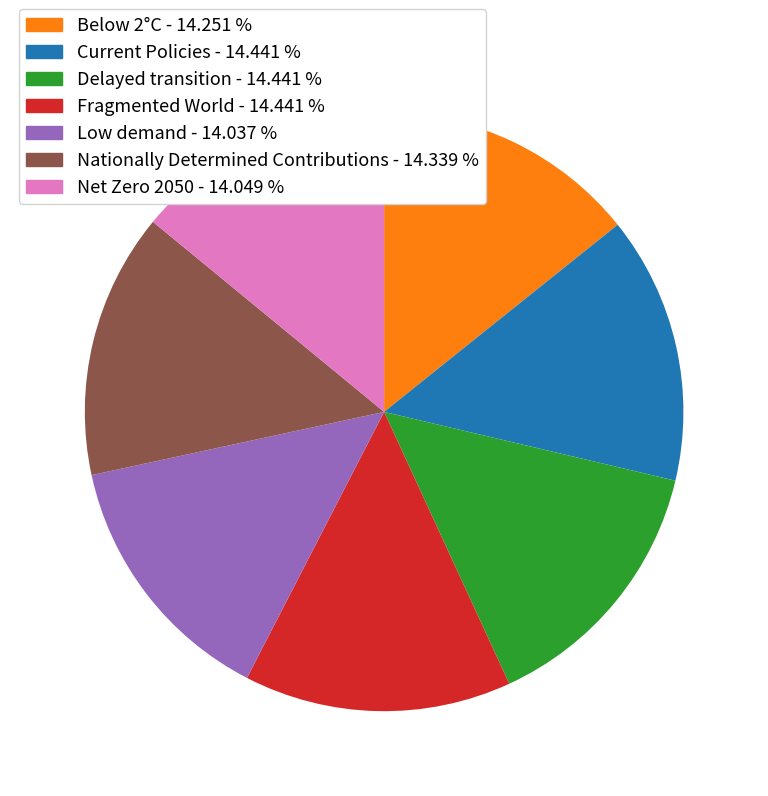

Is Net Zero 2050 - 14.049 % the majority of the pie?

No